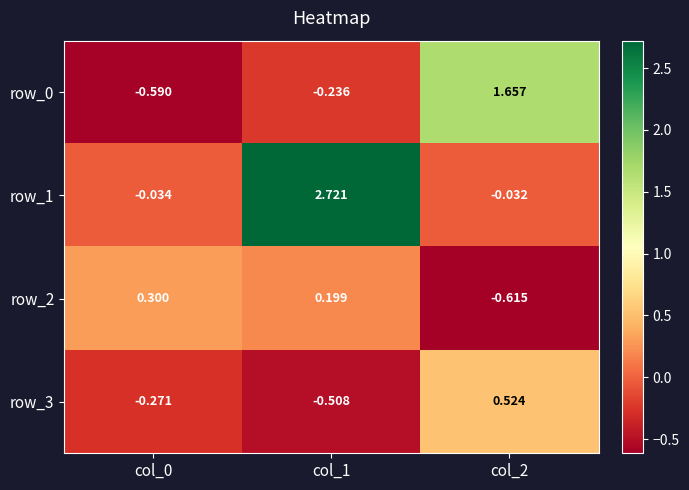

Is the value of row_2 at col_0 greater than the value of row_3 at col_0?

Yes